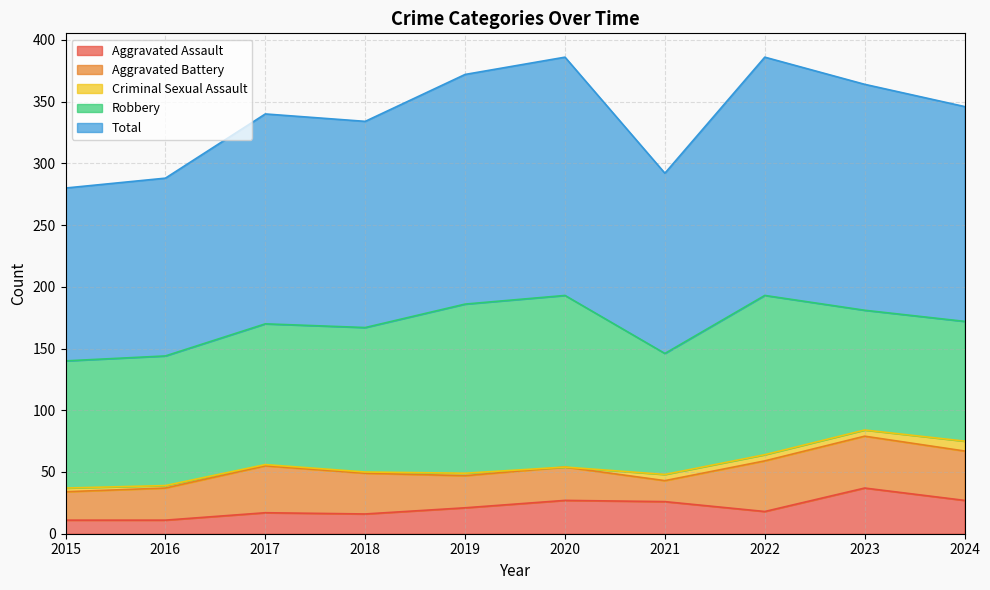

At which category does the chart reach its minimum across all series?

2020